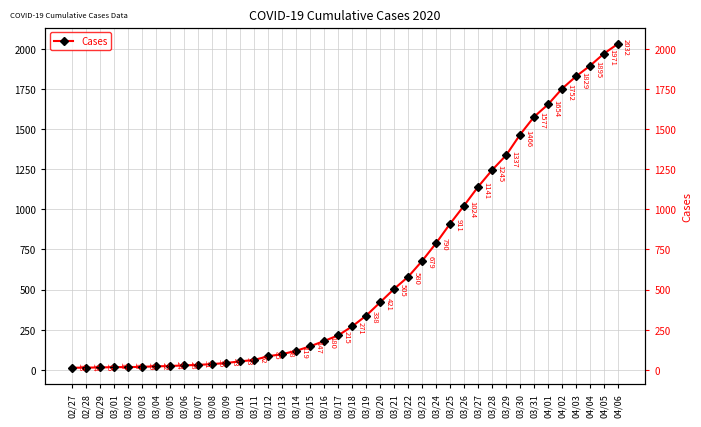

What is the difference between the values at 03/02 and 04/03?

1812